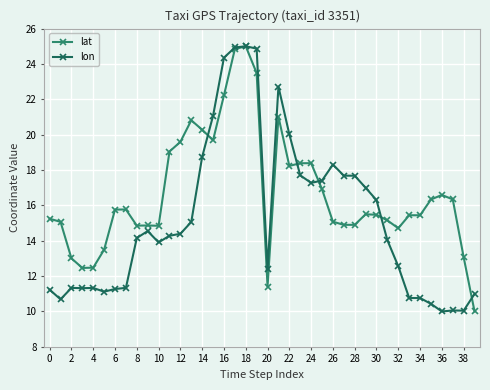

Rank the series by their average value, from lowest to highest.

lon, lat